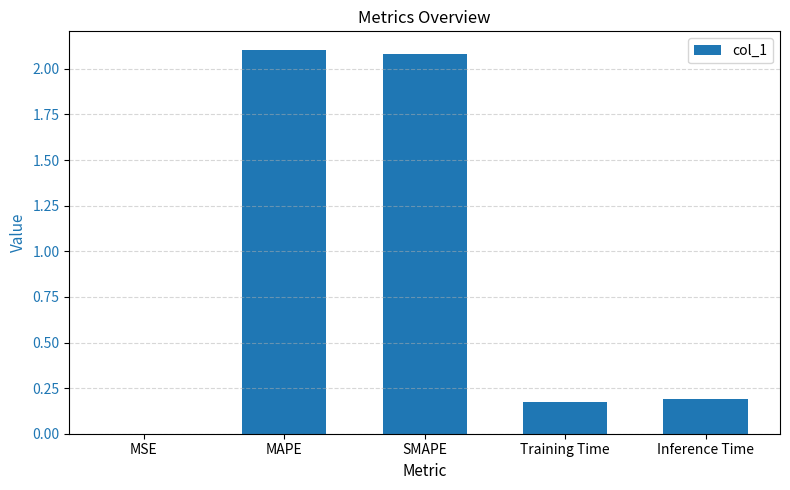

What is the maximum value shown in the chart?

2.1